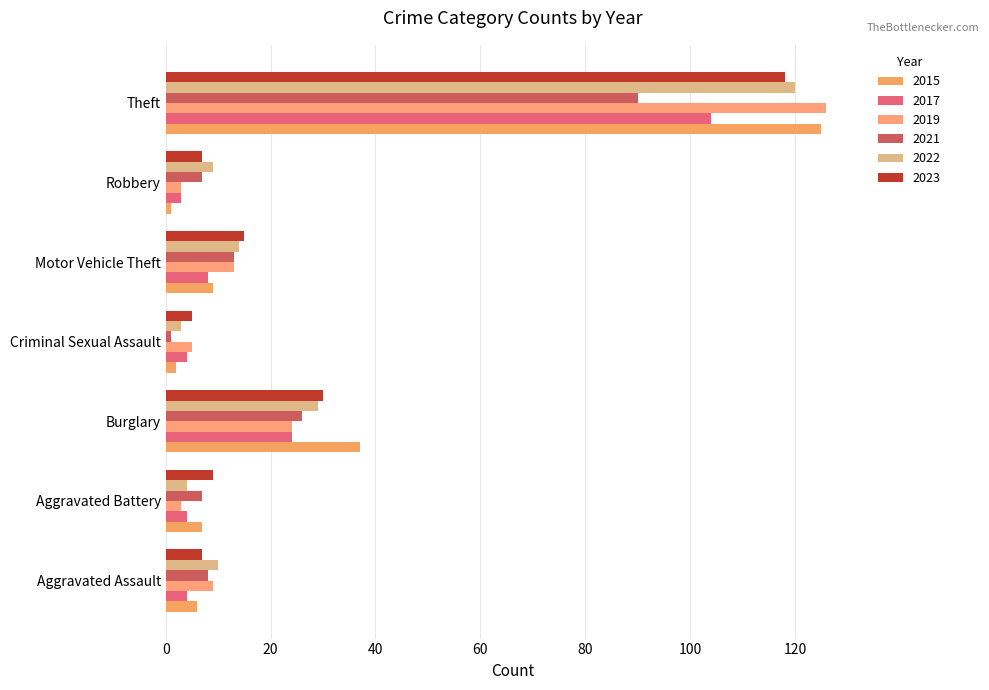

How many data points does each series have?

7